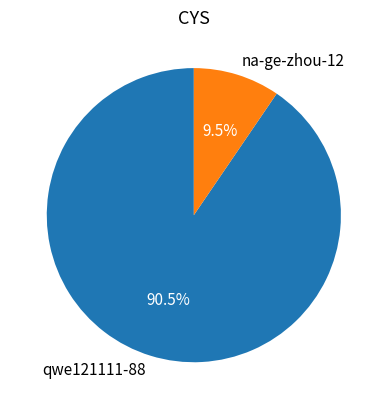

Which has a higher value, na-ge-zhou-12 or qwe121111-88?

qwe121111-88